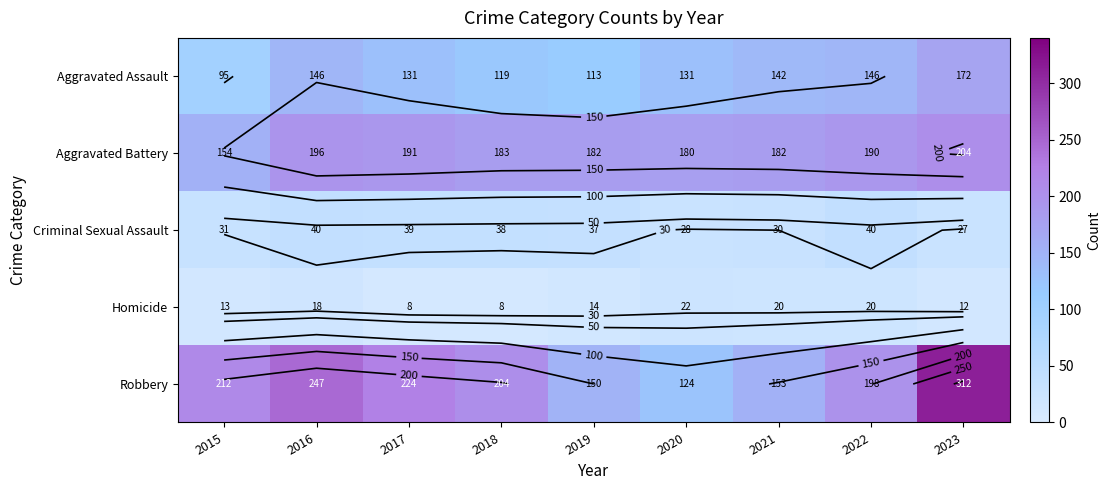

Count the number of categories in the chart.

9